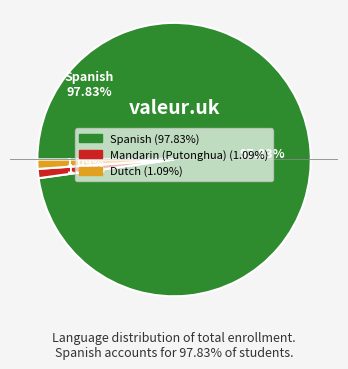

To the nearest percent, what is the average slice percentage?

33%